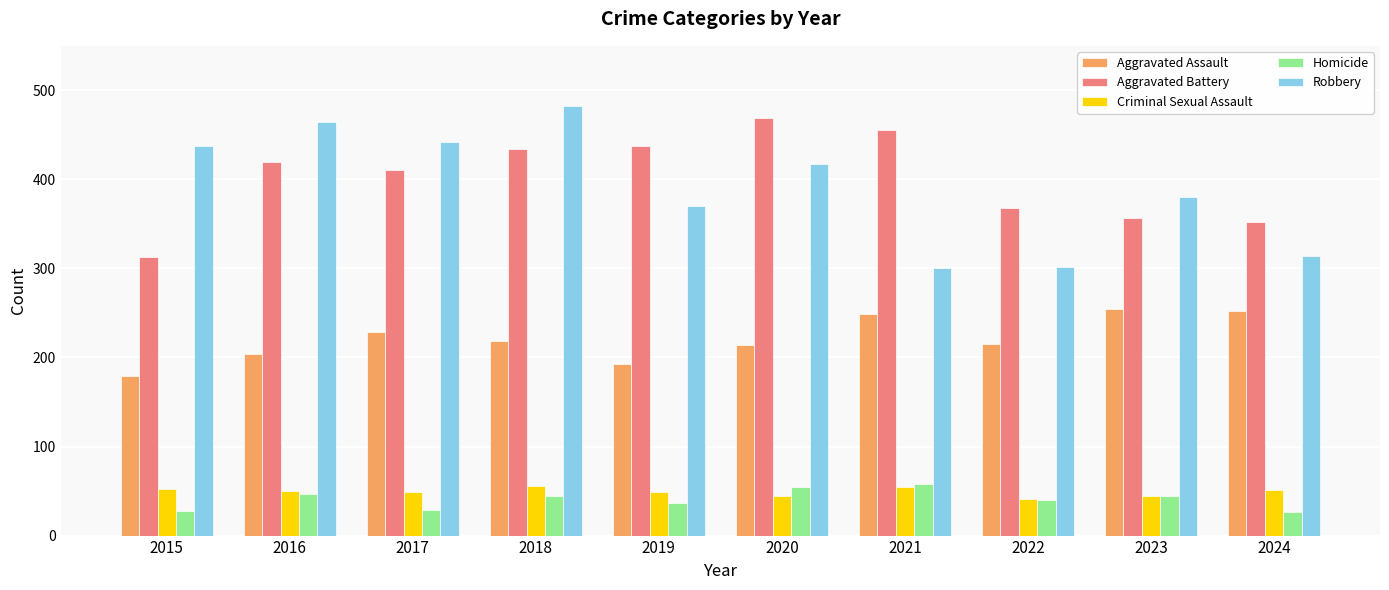

Which series has the largest total across all categories?

Aggravated Battery